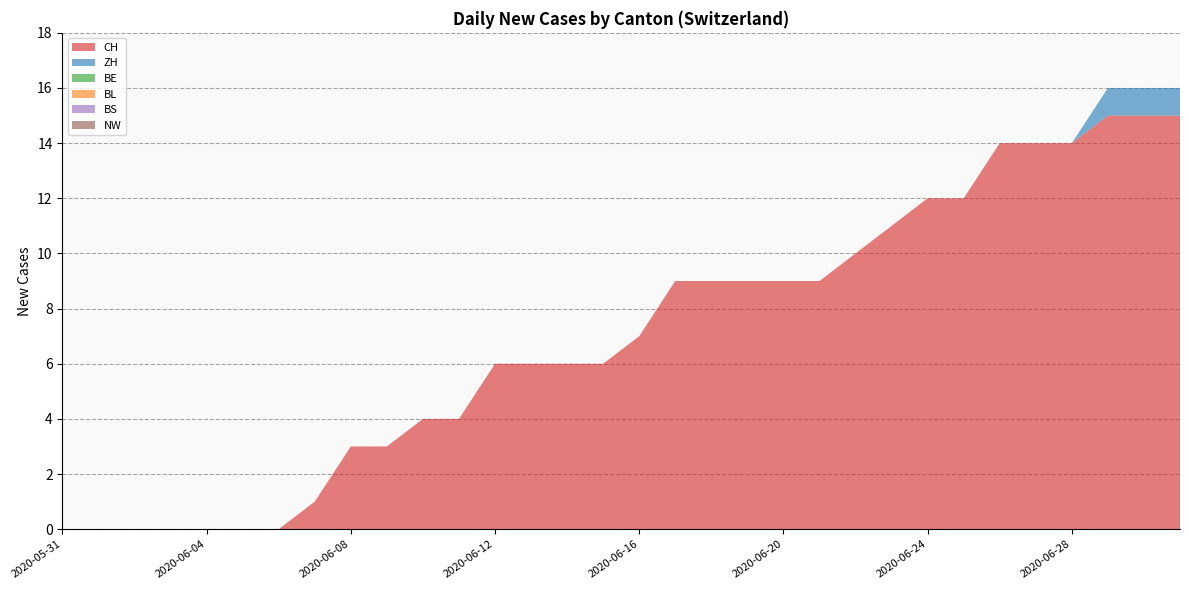

Reading left to right, transcribe all the data shown in this chart.

CH: 2020-05-31=0	2020-06-01=0	2020-06-02=0	2020-06-03=0	2020-06-04=0	2020-06-05=0	2020-06-06=0	2020-06-07=1	2020-06-08=3	2020-06-09=3	2020-06-10=4	2020-06-11=4	2020-06-12=6	2020-06-13=6	2020-06-14=6	2020-06-15=6	2020-06-16=7	2020-06-17=9	2020-06-18=9	2020-06-19=9	2020-06-20=9	2020-06-21=9	2020-06-22=10	2020-06-23=11	2020-06-24=12	2020-06-25=12	2020-06-26=14	2020-06-27=14	2020-06-28=14	2020-06-29=15	2020-06-30=15	2020-07-01=15
ZH: 2020-05-31=0	2020-06-01=0	2020-06-02=0	2020-06-03=0	2020-06-04=0	2020-06-05=0	2020-06-06=0	2020-06-07=0	2020-06-08=0	2020-06-09=0	2020-06-10=0	2020-06-11=0	2020-06-12=0	2020-06-13=0	2020-06-14=0	2020-06-15=0	2020-06-16=0	2020-06-17=0	2020-06-18=0	2020-06-19=0	2020-06-20=0	2020-06-21=0	2020-06-22=0	2020-06-23=0	2020-06-24=0	2020-06-25=0	2020-06-26=0	2020-06-27=0	2020-06-28=0	2020-06-29=1	2020-06-30=1	2020-07-01=1
BE: 2020-05-31=0	2020-06-01=0	2020-06-02=0	2020-06-03=0	2020-06-04=0	2020-06-05=0	2020-06-06=0	2020-06-07=0	2020-06-08=0	2020-06-09=0	2020-06-10=0	2020-06-11=0	2020-06-12=0	2020-06-13=0	2020-06-14=0	2020-06-15=0	2020-06-16=0	2020-06-17=0	2020-06-18=0	2020-06-19=0	2020-06-20=0	2020-06-21=0	2020-06-22=0	2020-06-23=0	2020-06-24=0	2020-06-25=0	2020-06-26=0	2020-06-27=0	2020-06-28=0	2020-06-29=0	2020-06-30=0	2020-07-01=0
BL: 2020-05-31=0	2020-06-01=0	2020-06-02=0	2020-06-03=0	2020-06-04=0	2020-06-05=0	2020-06-06=0	2020-06-07=0	2020-06-08=0	2020-06-09=0	2020-06-10=0	2020-06-11=0	2020-06-12=0	2020-06-13=0	2020-06-14=0	2020-06-15=0	2020-06-16=0	2020-06-17=0	2020-06-18=0	2020-06-19=0	2020-06-20=0	2020-06-21=0	2020-06-22=0	2020-06-23=0	2020-06-24=0	2020-06-25=0	2020-06-26=0	2020-06-27=0	2020-06-28=0	2020-06-29=0	2020-06-30=0	2020-07-01=0
BS: 2020-05-31=0	2020-06-01=0	2020-06-02=0	2020-06-03=0	2020-06-04=0	2020-06-05=0	2020-06-06=0	2020-06-07=0	2020-06-08=0	2020-06-09=0	2020-06-10=0	2020-06-11=0	2020-06-12=0	2020-06-13=0	2020-06-14=0	2020-06-15=0	2020-06-16=0	2020-06-17=0	2020-06-18=0	2020-06-19=0	2020-06-20=0	2020-06-21=0	2020-06-22=0	2020-06-23=0	2020-06-24=0	2020-06-25=0	2020-06-26=0	2020-06-27=0	2020-06-28=0	2020-06-29=0	2020-06-30=0	2020-07-01=0
NW: 2020-05-31=0	2020-06-01=0	2020-06-02=0	2020-06-03=0	2020-06-04=0	2020-06-05=0	2020-06-06=0	2020-06-07=0	2020-06-08=0	2020-06-09=0	2020-06-10=0	2020-06-11=0	2020-06-12=0	2020-06-13=0	2020-06-14=0	2020-06-15=0	2020-06-16=0	2020-06-17=0	2020-06-18=0	2020-06-19=0	2020-06-20=0	2020-06-21=0	2020-06-22=0	2020-06-23=0	2020-06-24=0	2020-06-25=0	2020-06-26=0	2020-06-27=0	2020-06-28=0	2020-06-29=0	2020-06-30=0	2020-07-01=0